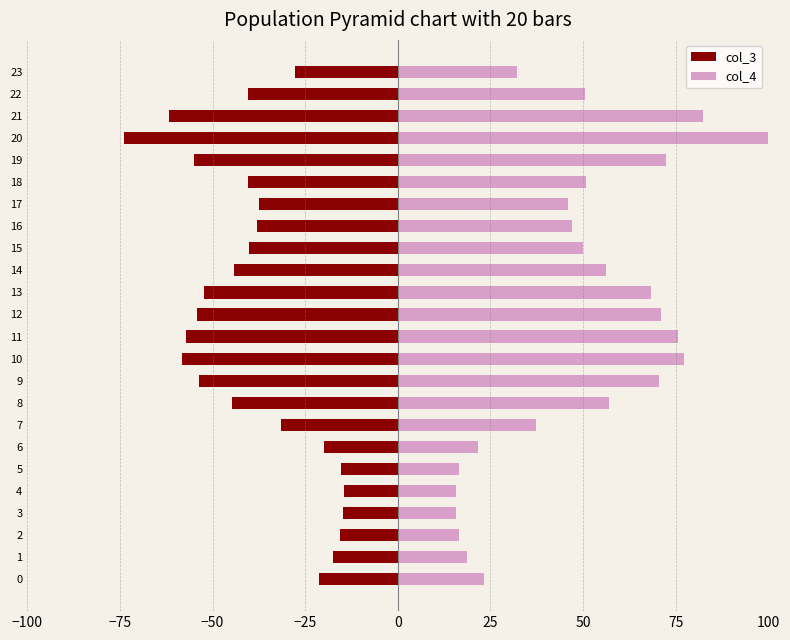

Count the number of data series in this chart.

2